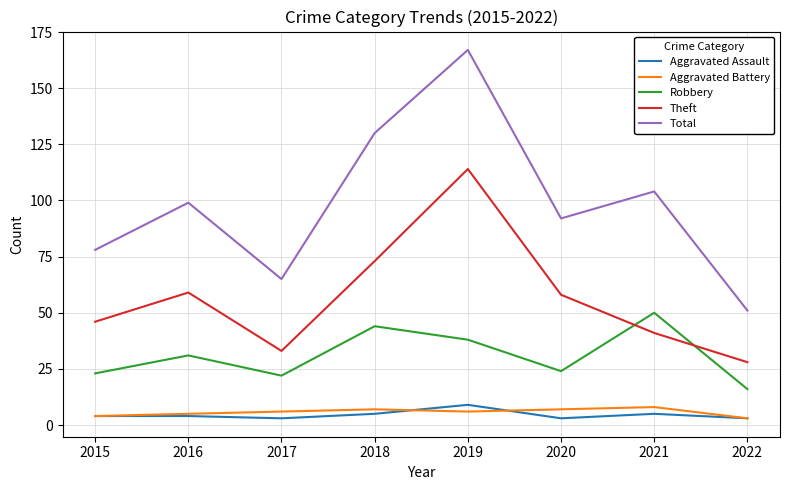

Where is the first local minimum for Robbery?

2017